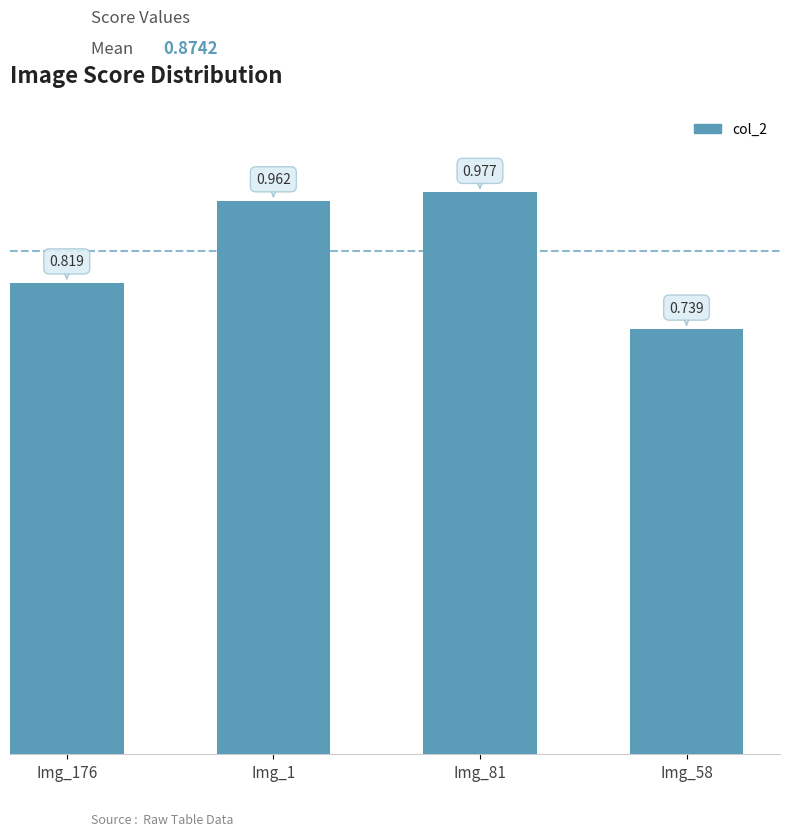

Reading left to right, extract all data points from this chart.

Img_176=0.8	Img_1=1.0	Img_81=1.0	Img_58=0.7